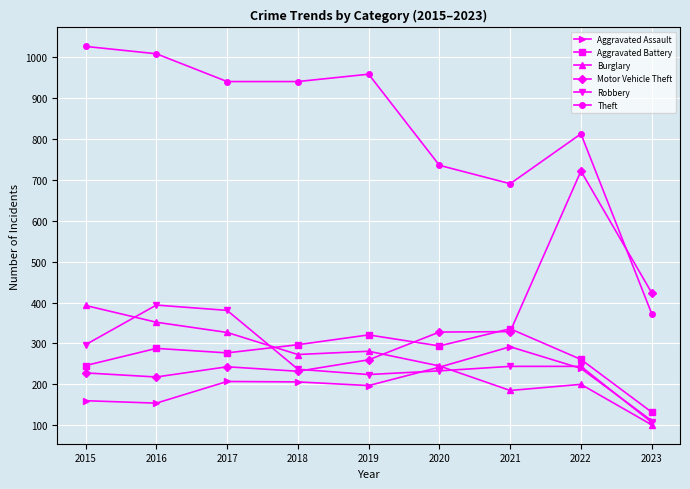

Rank the series at 2019 from lowest to highest value.

Aggravated Assault, Robbery, Motor Vehicle Theft, Burglary, Aggravated Battery, Theft